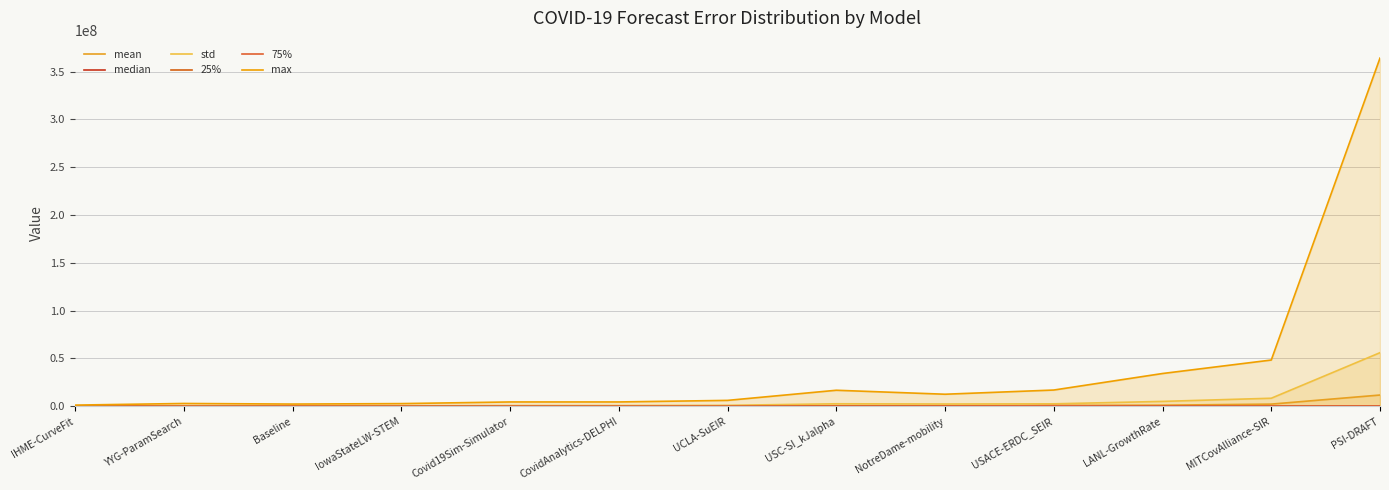

Which series has the largest range (max minus min)?

max